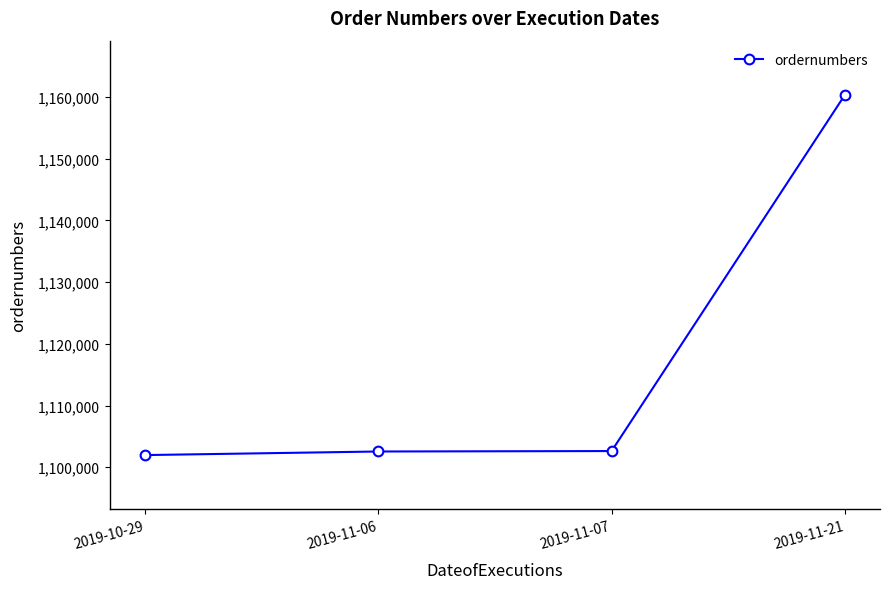

Count the number of categories in the chart.

4